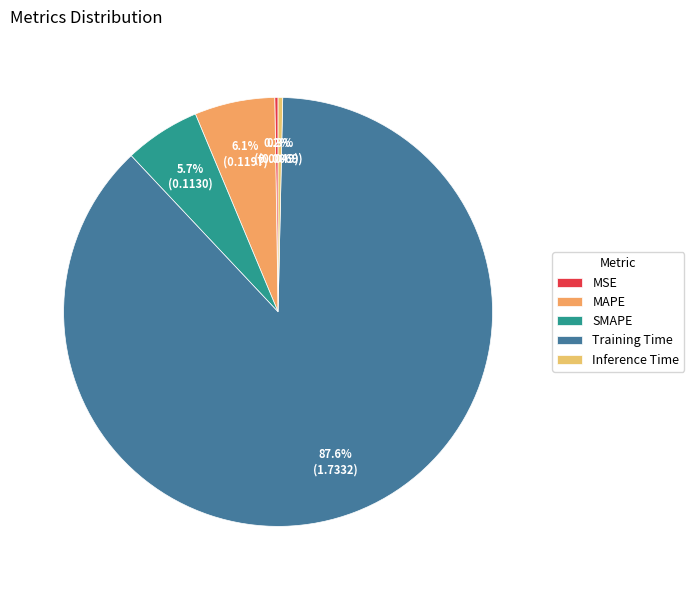

Do Inference Time and MAPE together represent more than half of the pie?

No